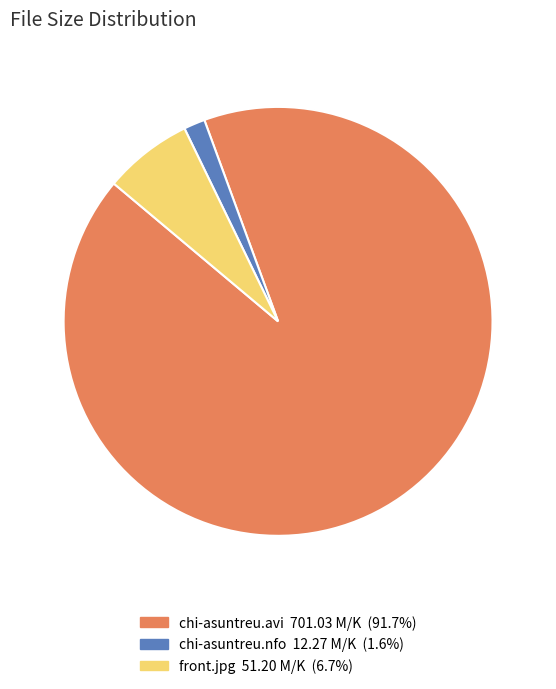

Rank the categories by value from lowest to highest.

chi-asuntreu.nfo, front.jpg, chi-asuntreu.avi